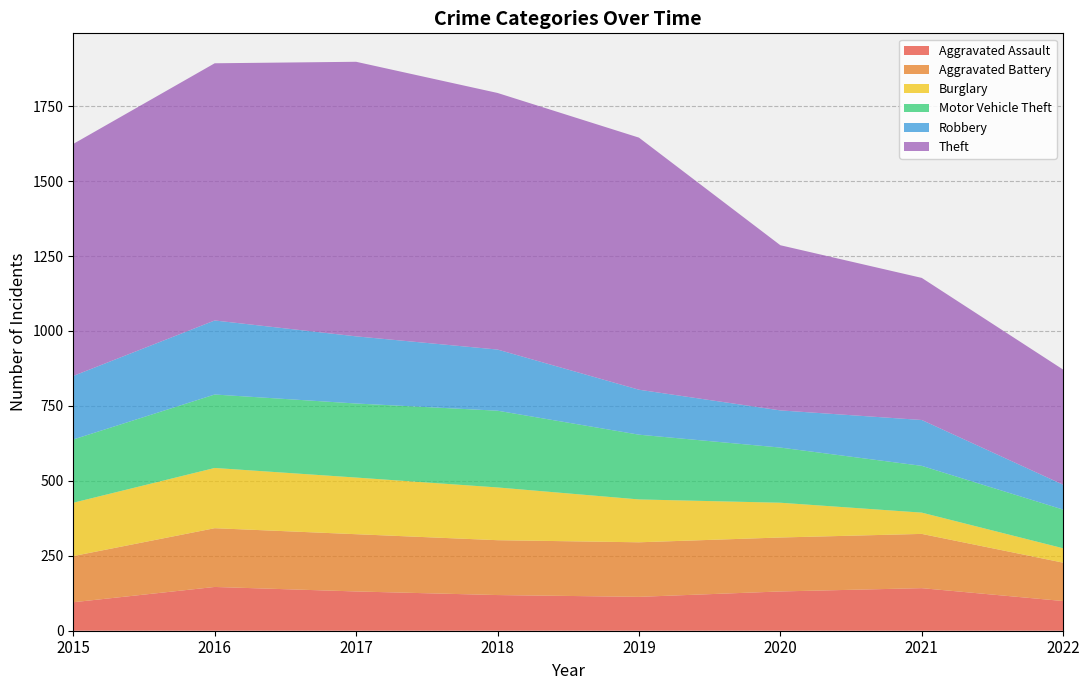

Reading left to right, transcribe all the data shown in this chart.

Aggravated Assault: 2015=95	2016=146	2017=131	2018=119	2019=113	2020=131	2021=142	2022=99
Aggravated Battery: 2015=154	2016=196	2017=191	2018=183	2019=182	2020=180	2021=181	2022=128
Burglary: 2015=178	2016=201	2017=189	2018=176	2019=143	2020=116	2021=71	2022=48
Motor Vehicle Theft: 2015=211	2016=245	2017=247	2018=256	2019=216	2020=184	2021=156	2022=129
Robbery: 2015=212	2016=247	2017=224	2018=204	2019=150	2020=124	2021=153	2022=83
Theft: 2015=774	2016=858	2017=916	2018=856	2019=841	2020=551	2021=474	2022=384